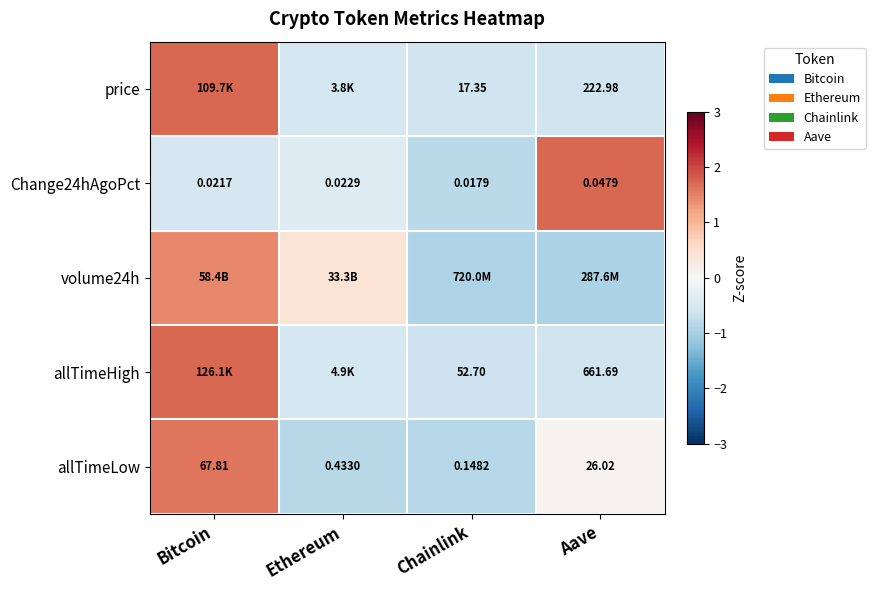

Rank the categories by allTimeLow value from lowest to highest.

Chainlink, Ethereum, Aave, Bitcoin